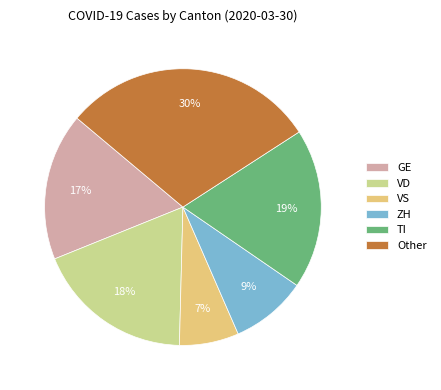

To the nearest percent, what percentage of the pie is VS?

7%